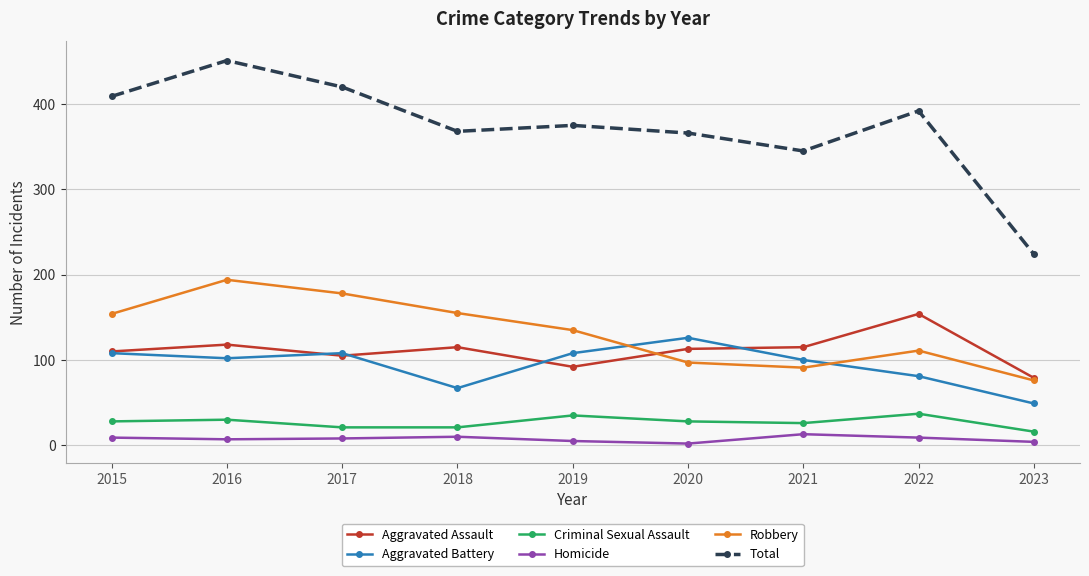

What is the greatest value displayed?

451